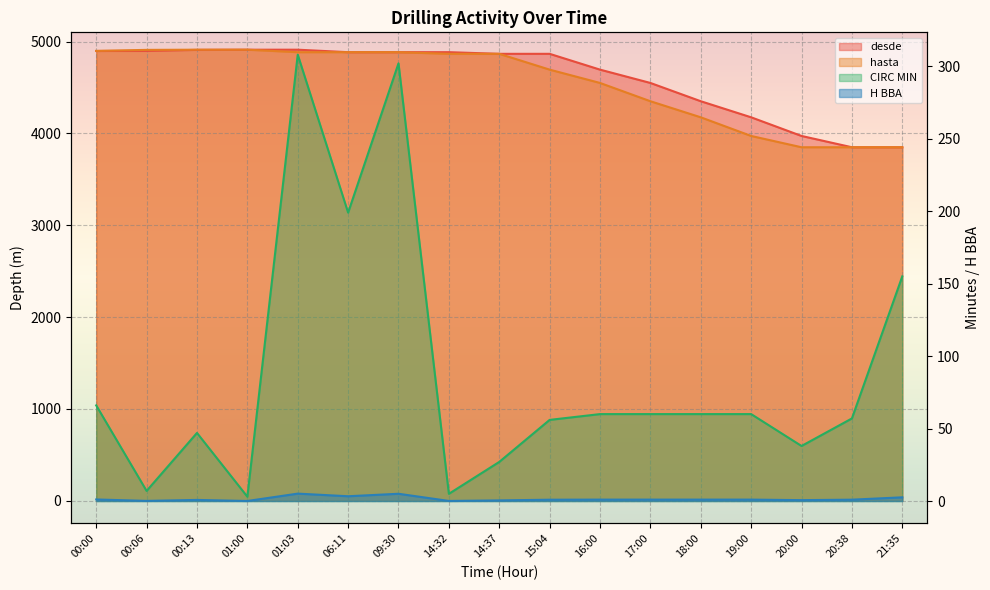

How many data points in H BBA are less than 1?

8